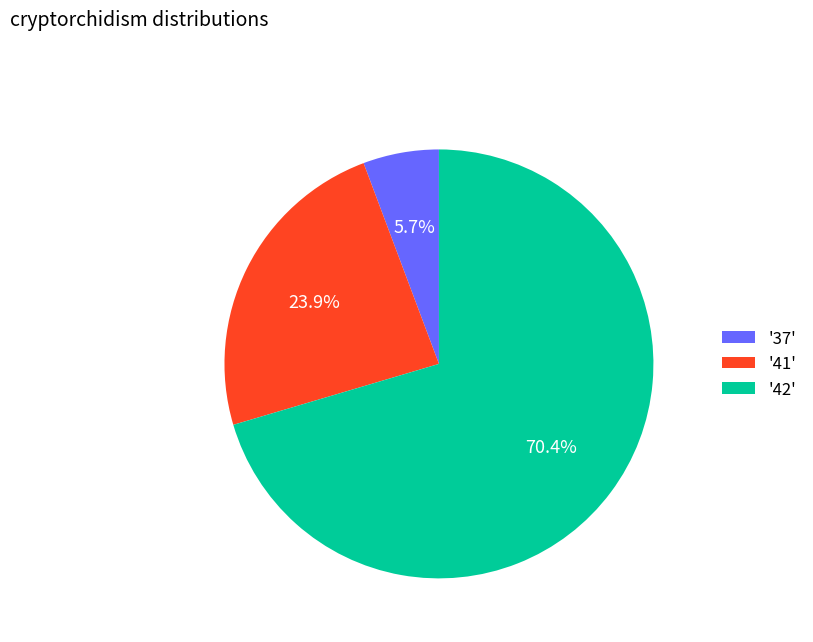

How many slices are in this pie chart?

3